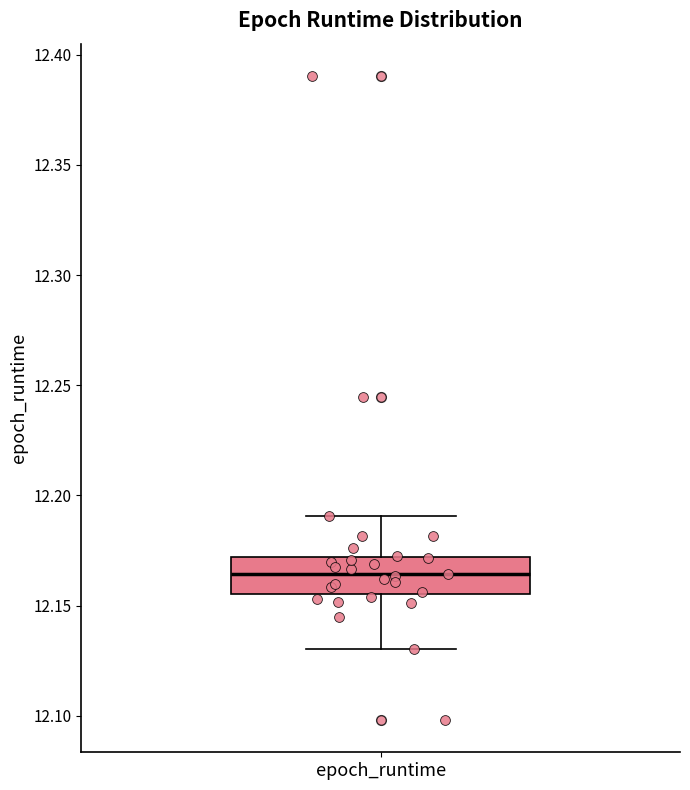

Where is the lower edge of the box for epoch_runtime on the y-axis? The values are not printed on the chart, so give them approximately, as read against the axis.

12.155